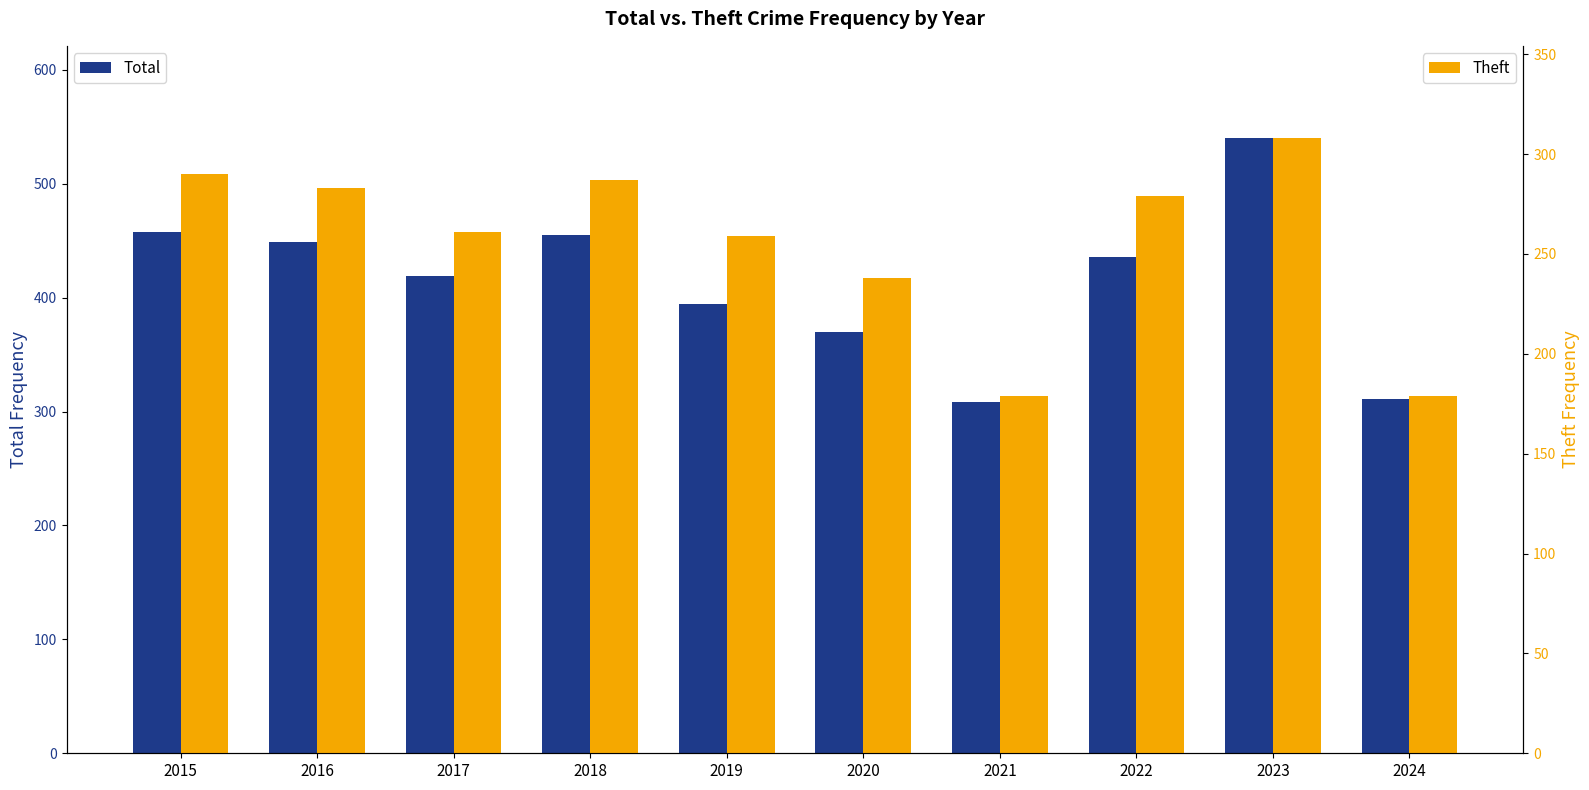

Which has a higher value, 2017 or 2015?

2015